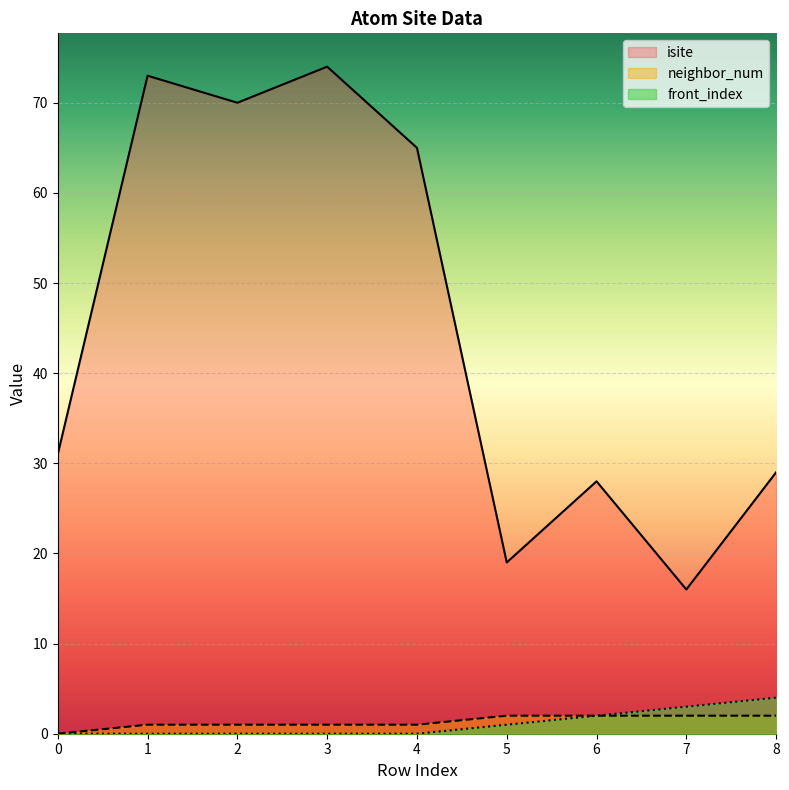

At how many categories does at least one series exceed 2?

9